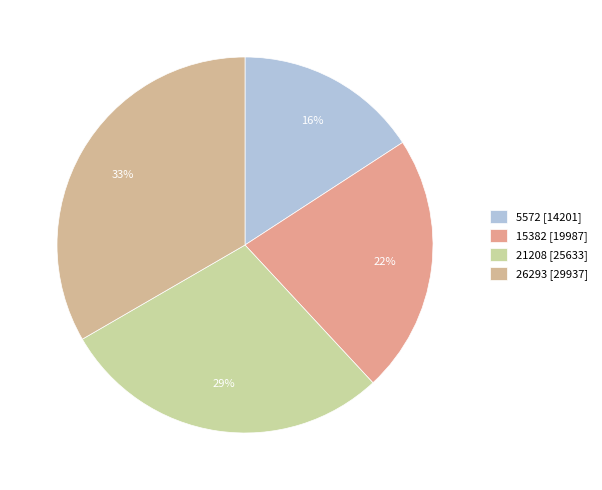

Is there a majority slice in this chart?

No